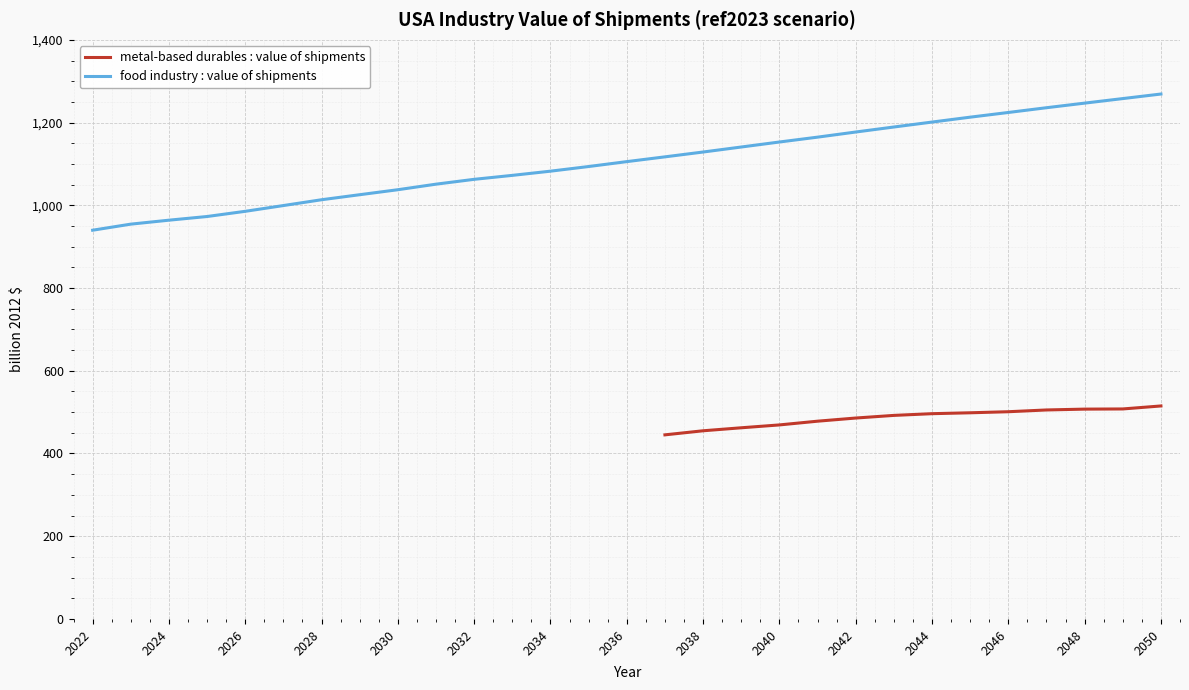

How many data points are less than 496?

7